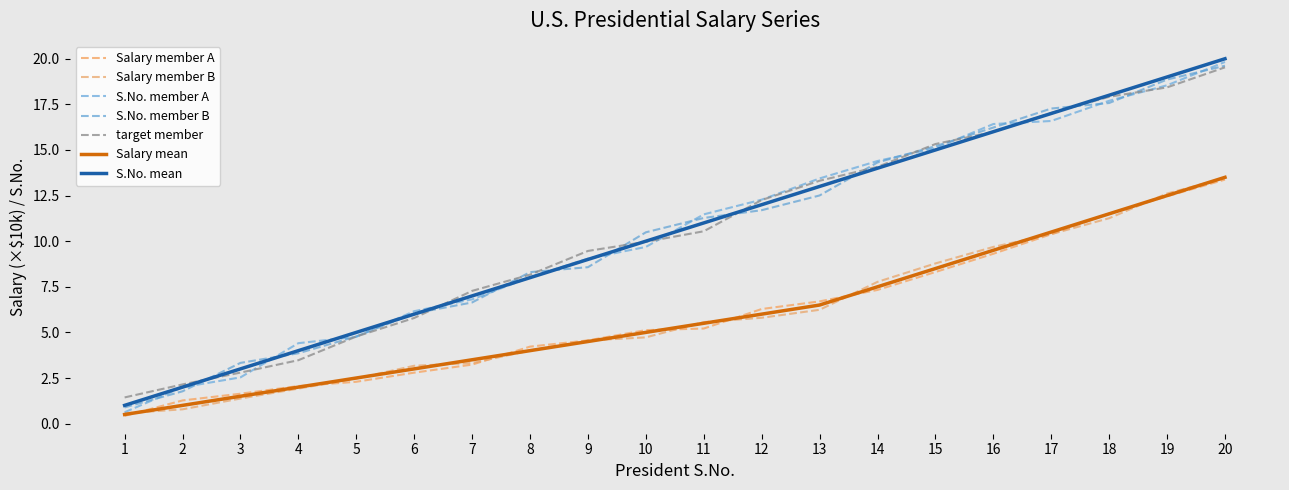

How many lines are shown in the chart?

7